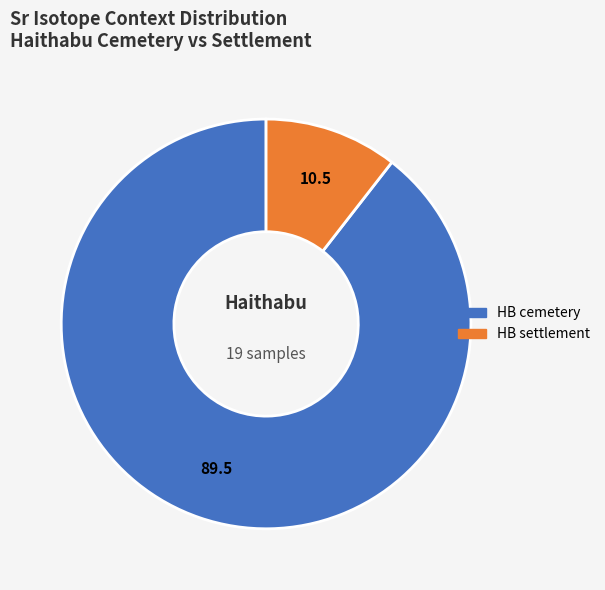

Do HB settlement and HB cemetery together represent more than half of the pie?

Yes